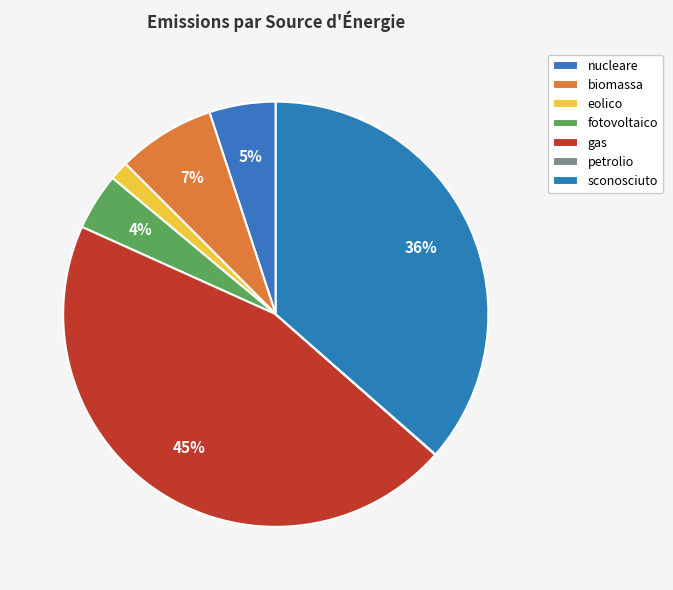

To the nearest percent, what is the combined percentage of fotovoltaico and sconosciuto?

41%